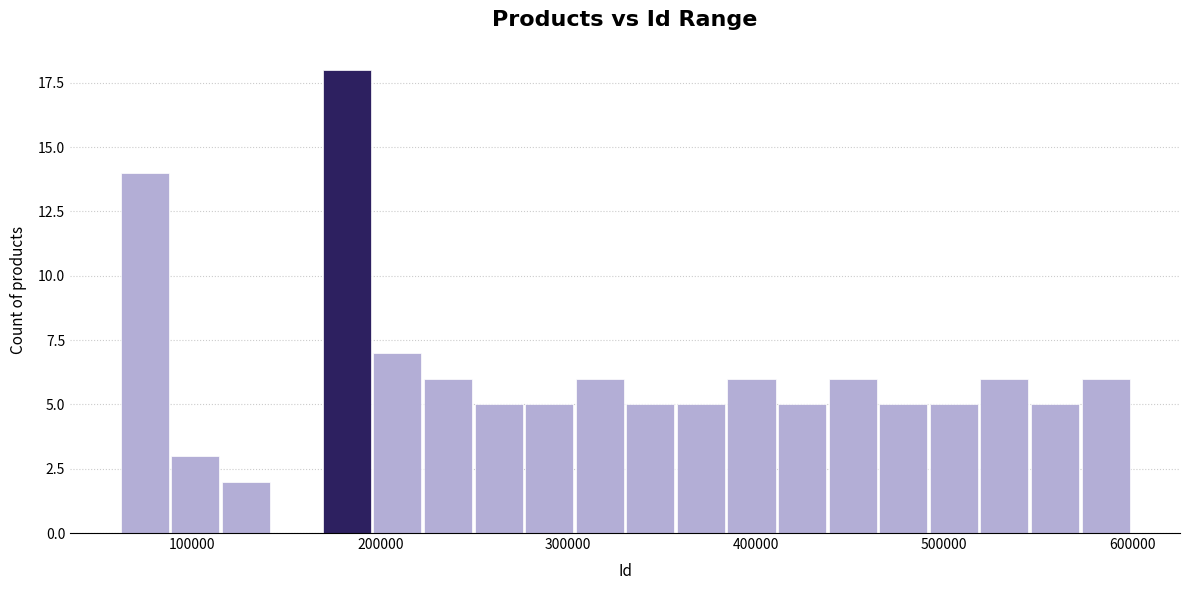

Read against the x-axis, roughly where is the centre of the tallest bar?

180000